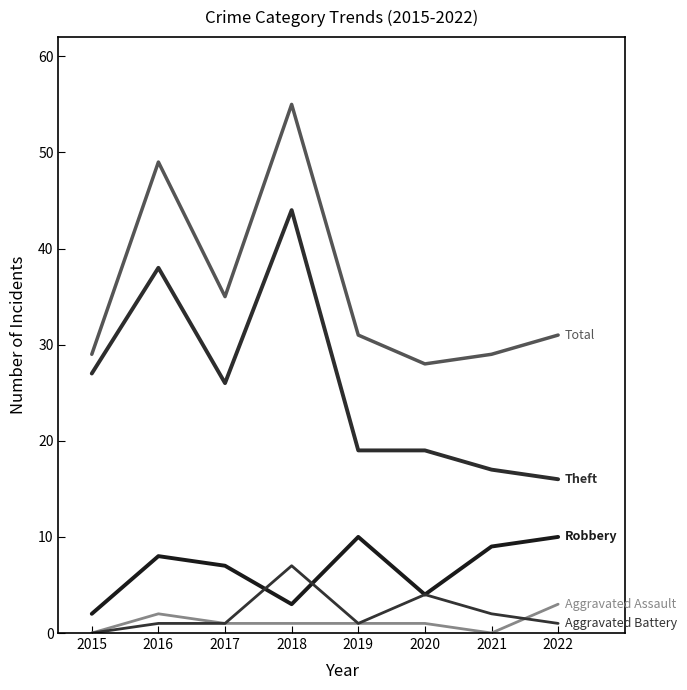

Is this an area chart (filled region under the line)?

No